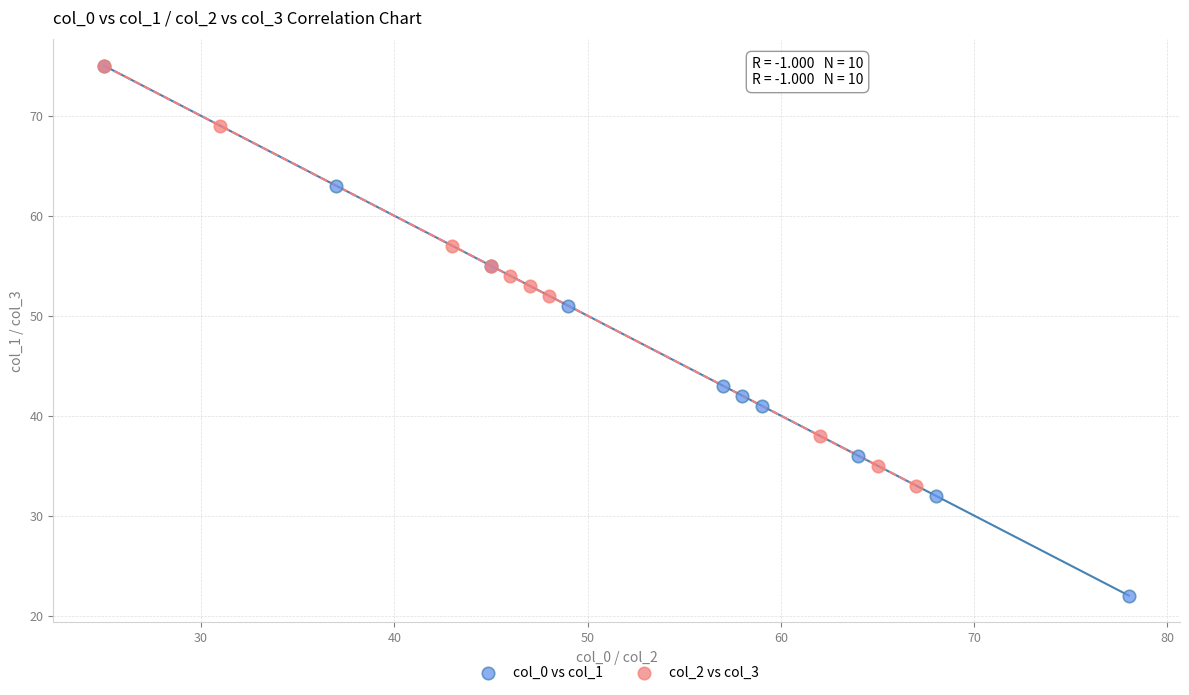

Which series contains the lowest Y value?

col_0 vs col_1